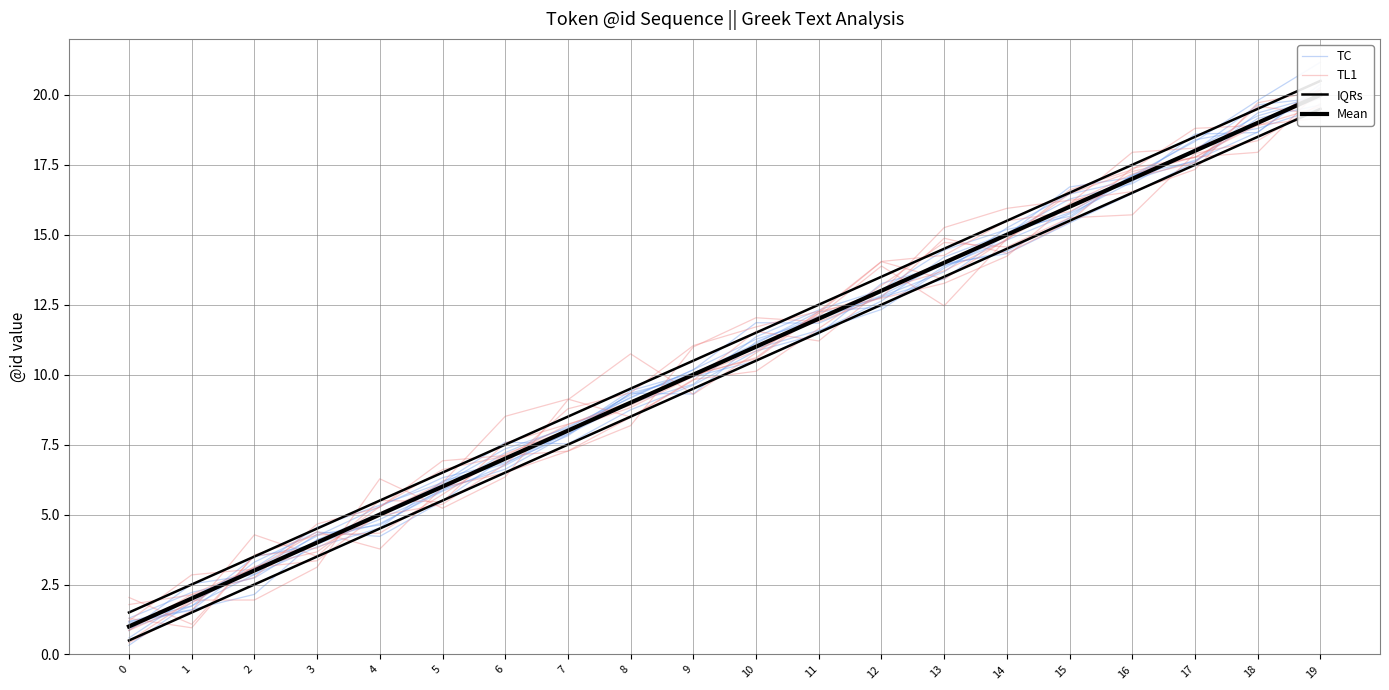

Where is Mean nearest to the value 10?

9